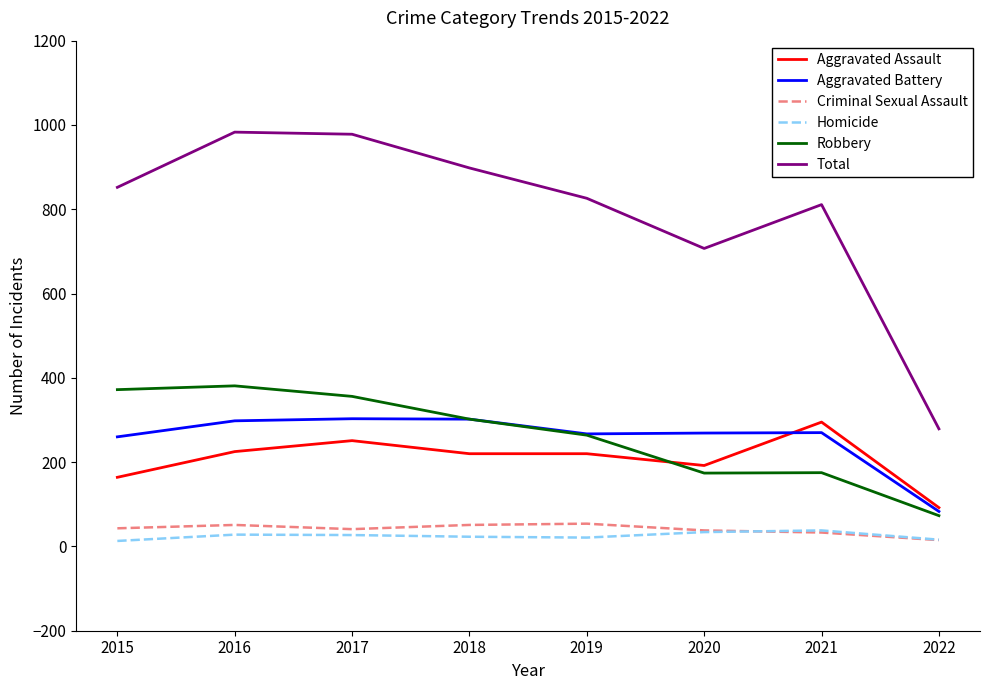

True or false: Aggravated Battery has a value of 73 at 2019.

False